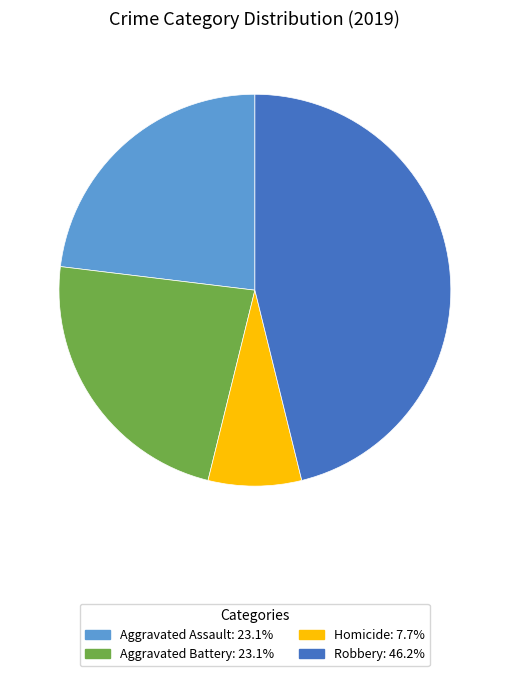

How many segments does this pie chart have?

4